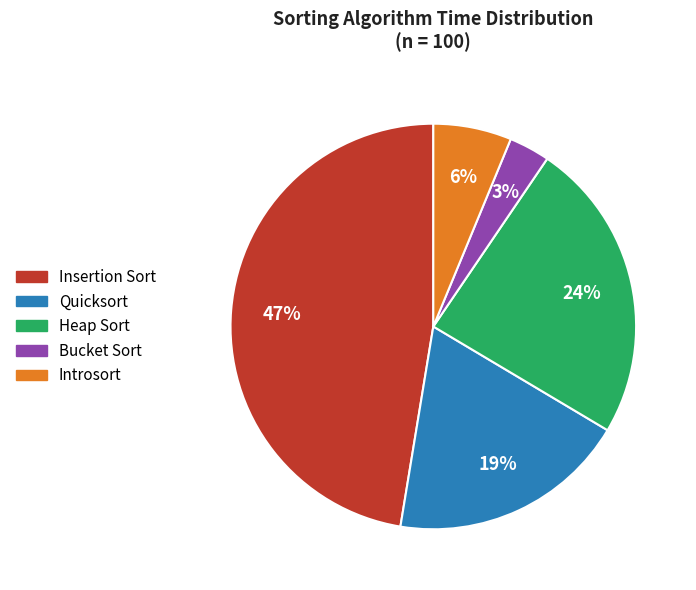

Count the number of slices in the pie.

5